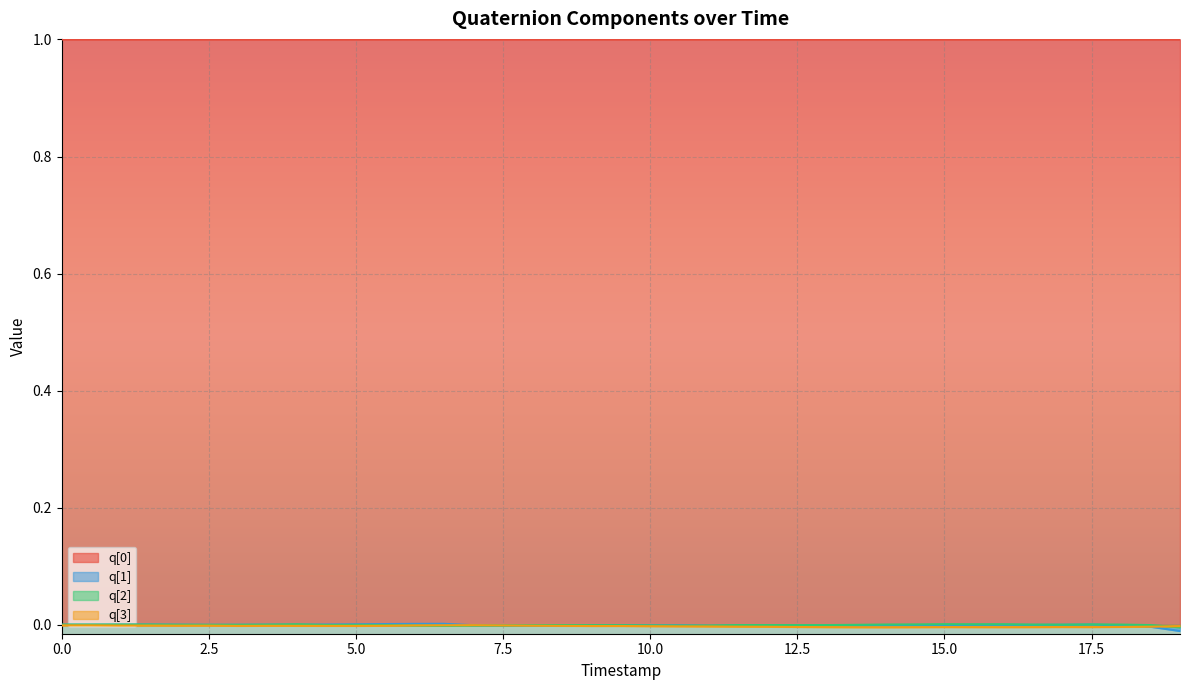

Which series has the largest total across all categories?

q[0]